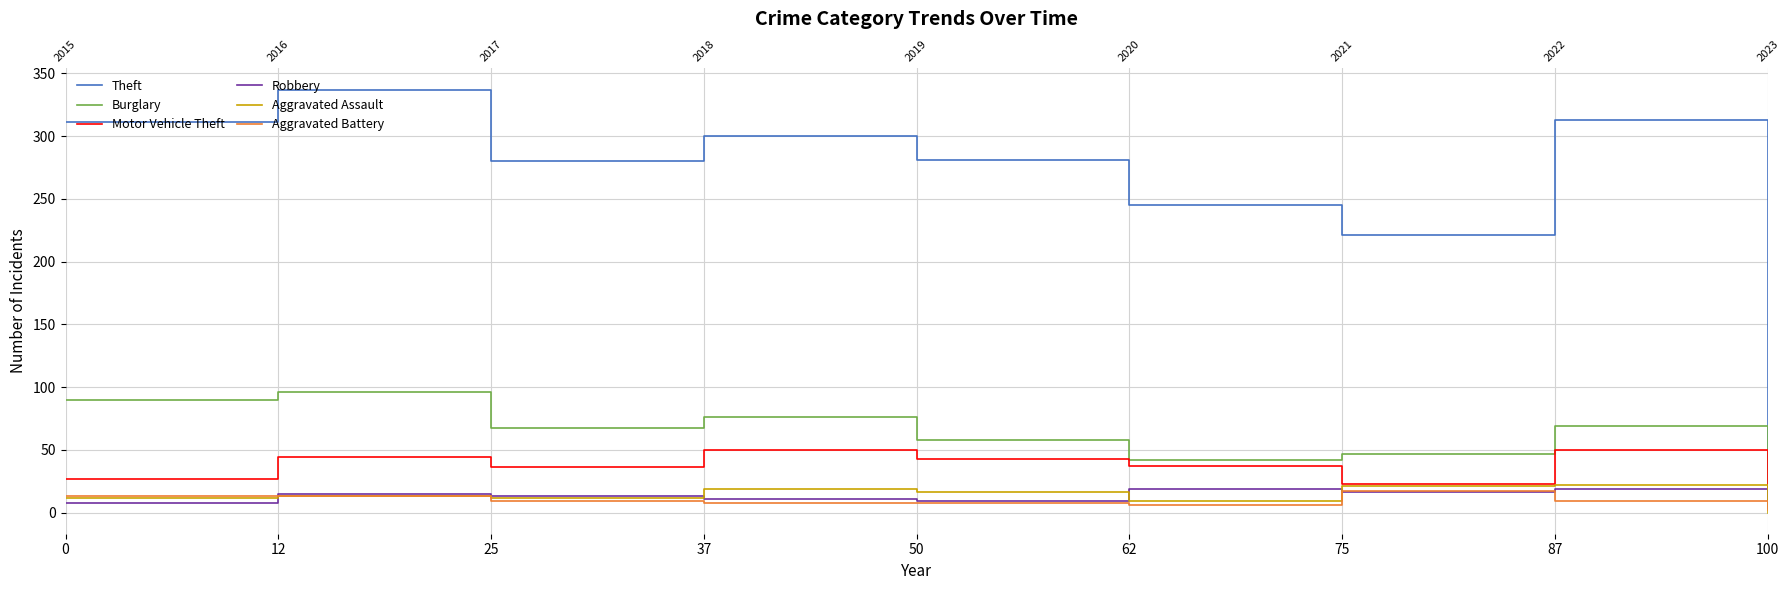

The value of Aggravated Battery at 0 is 13. True or false?

True